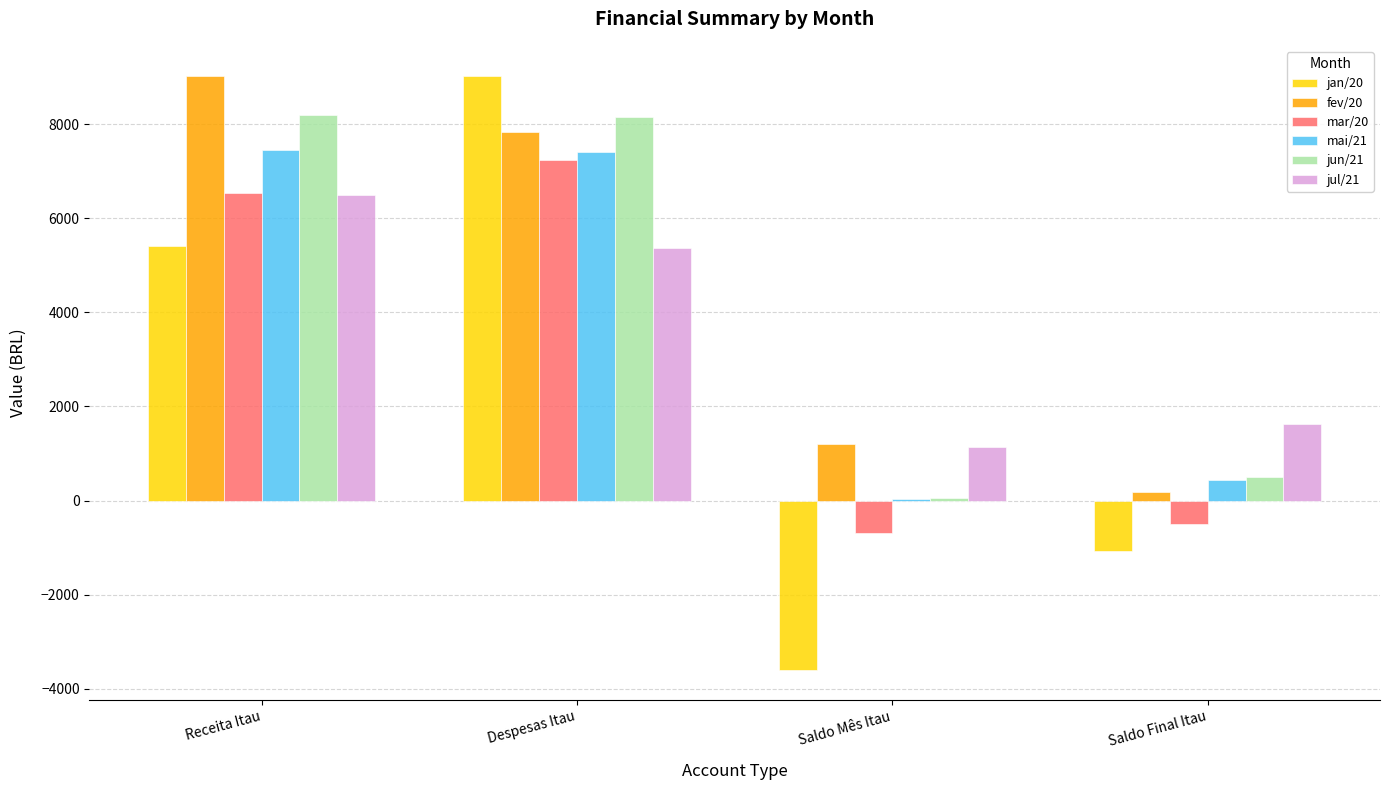

What is the total value across all series at Despesas Itau?

44977.5